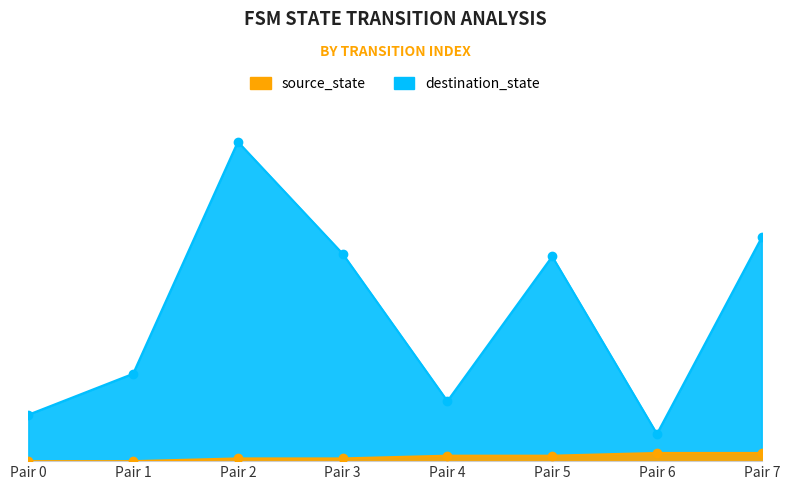

True or false: source_state has a value of 3 at 75.

False